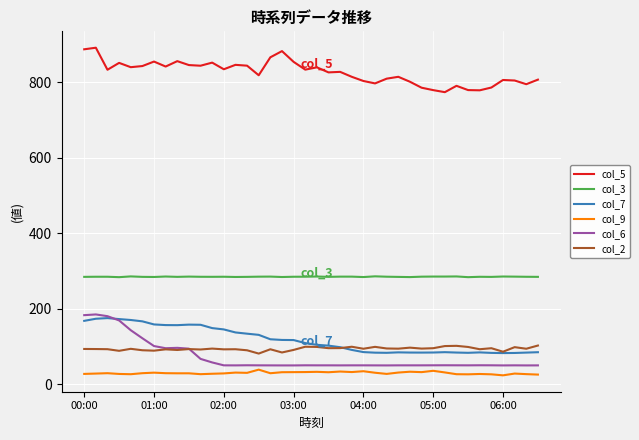

Which series has the largest total across all categories?

col_5